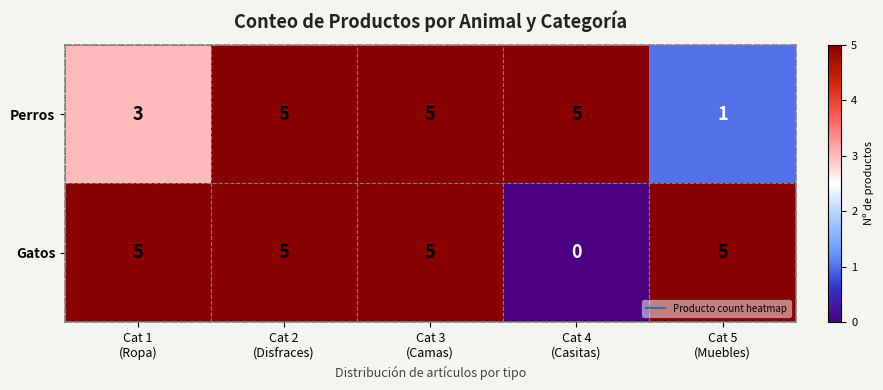

What is the sum of all Perros values?

19